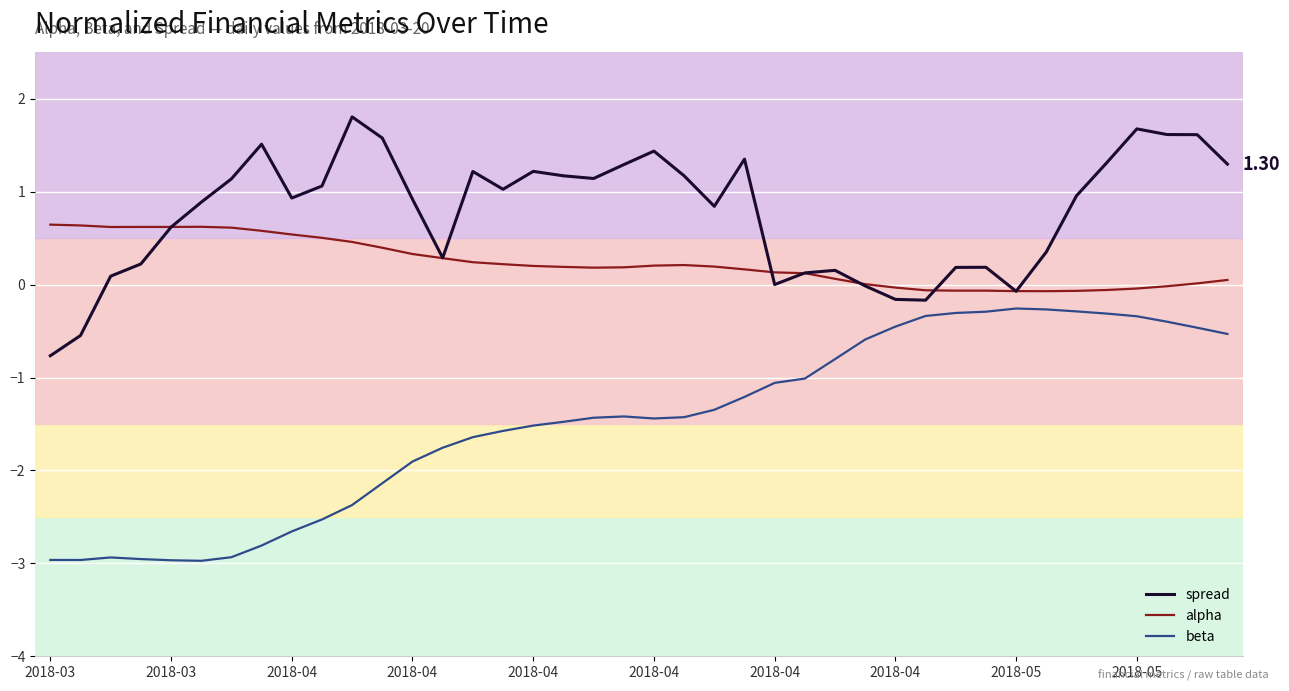

Which series has the largest total across all categories?

spread